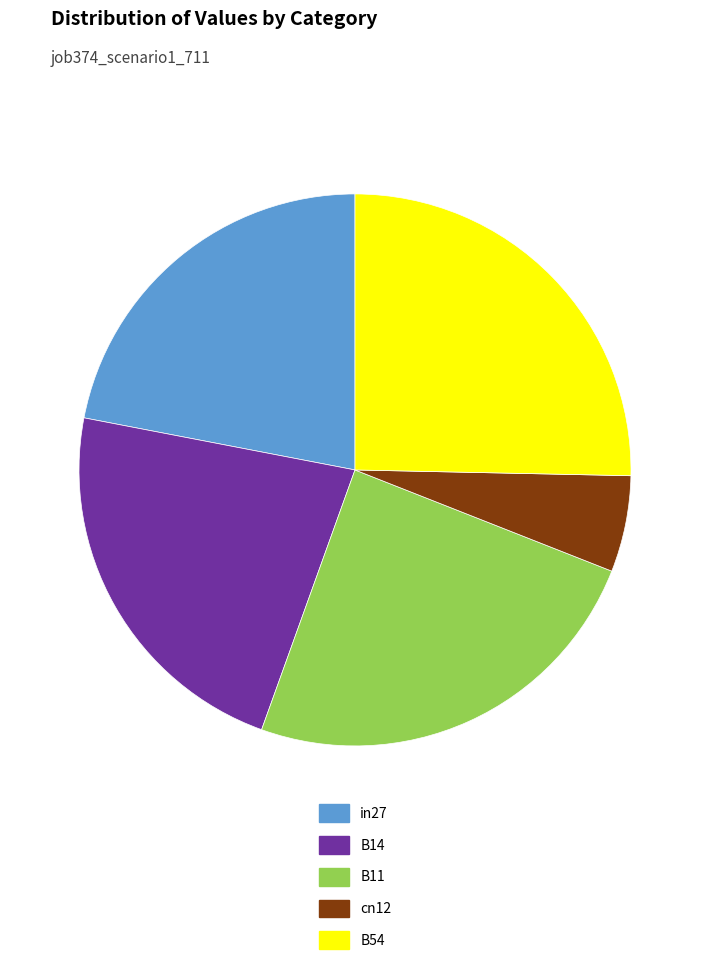

Is it true that B11 is 12% of the pie?

False